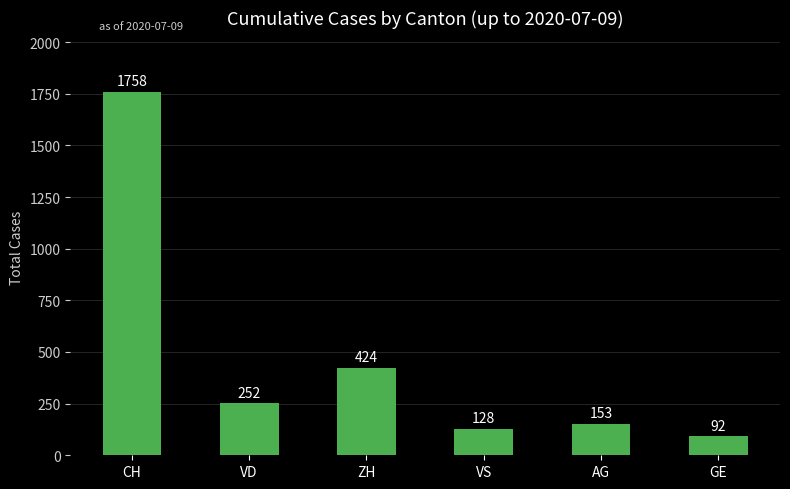

The value at VS is 128. True or false?

True